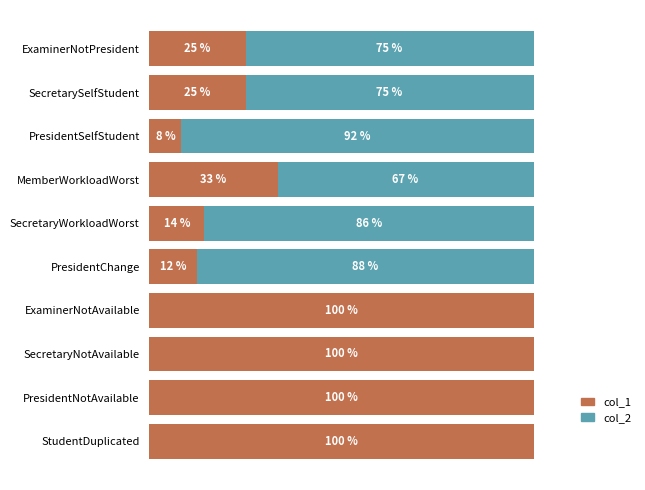

Where is col_1 nearest to the value 54?

MemberWorkloadWorst